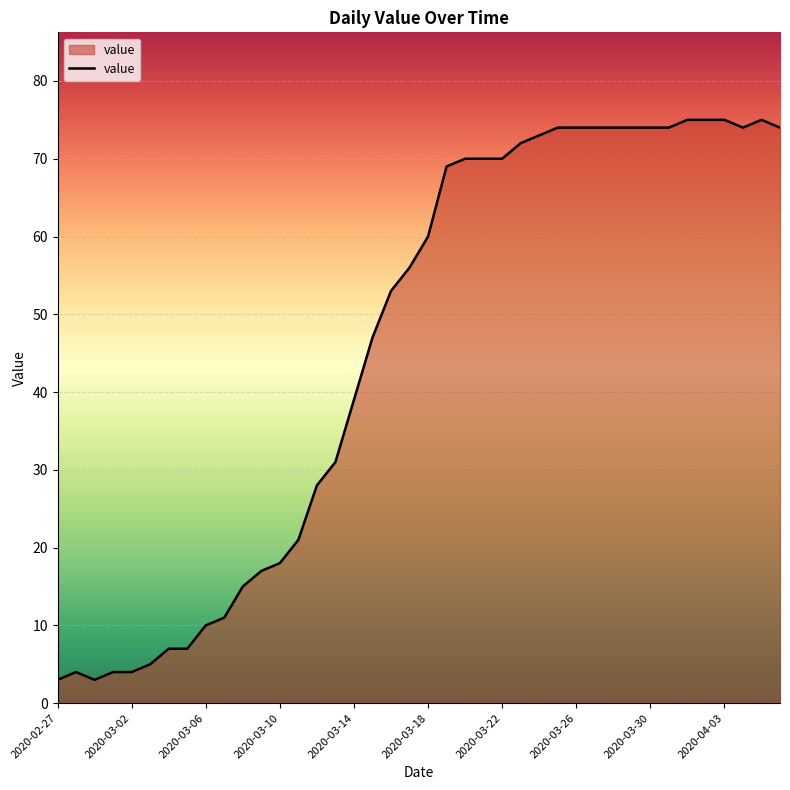

What is the difference between the maximum and minimum values?

72